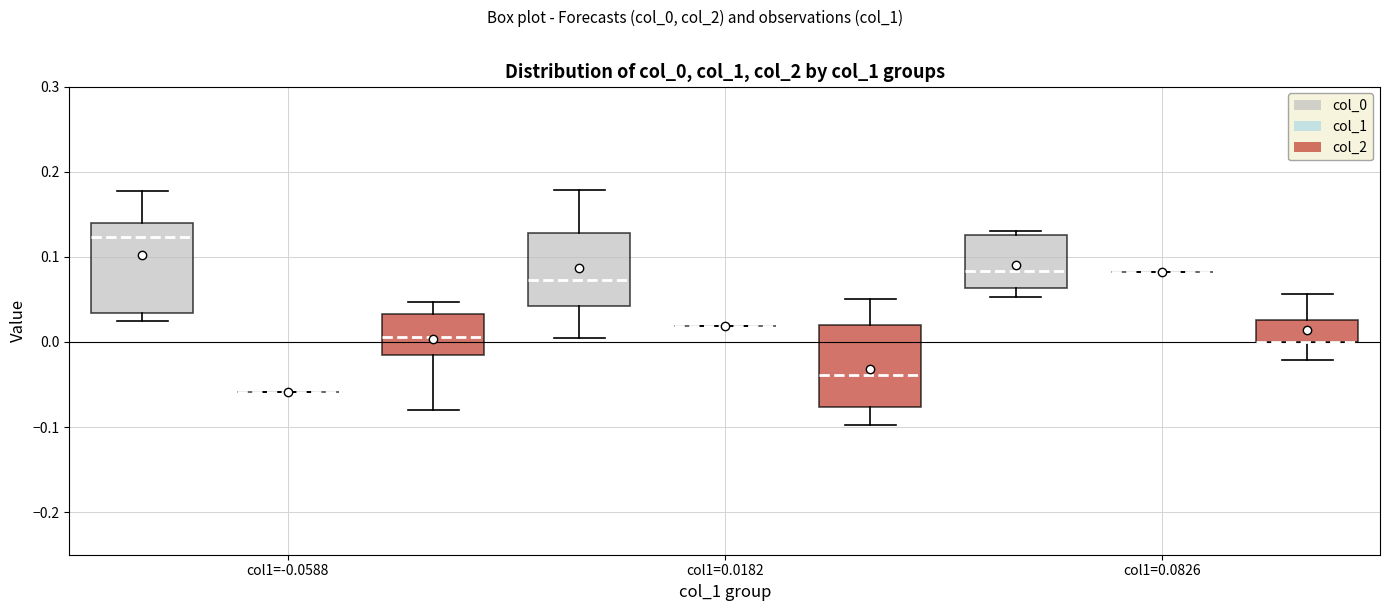

Reading left to right, read every box against the y-axis: the position of its median line, the range the box covers, and the ends of its whiskers. The values are not printed on the chart, so give them approximately, as read against the axis.

col1=-0.0588 (col_0): median 0.12, box 0.03 to 0.14, whiskers 0.02 to 0.18
col1=-0.0588 (col_1): box collapsed to a line at -0.06, whiskers -0.06 to -0.06
col1=-0.0588 (col_2): median 0.01, box -0.02 to 0.03, whiskers -0.08 to 0.05
col1=0.0182 (col_0): median 0.07, box 0.04 to 0.13, whiskers 0.00 to 0.18
col1=0.0182 (col_1): box collapsed to a line at 0.02, whiskers 0.02 to 0.02
col1=0.0182 (col_2): median -0.04, box -0.08 to 0.02, whiskers -0.10 to 0.05
col1=0.0826 (col_0): median 0.08, box 0.06 to 0.13, whiskers 0.05 to 0.13 (just above the box's upper edge)
col1=0.0826 (col_1): box collapsed to a line at 0.08, whiskers 0.08 to 0.08
col1=0.0826 (col_2): median 0.00 (drawn on the box's lower edge), box 0.00 to 0.03, whiskers -0.02 to 0.06